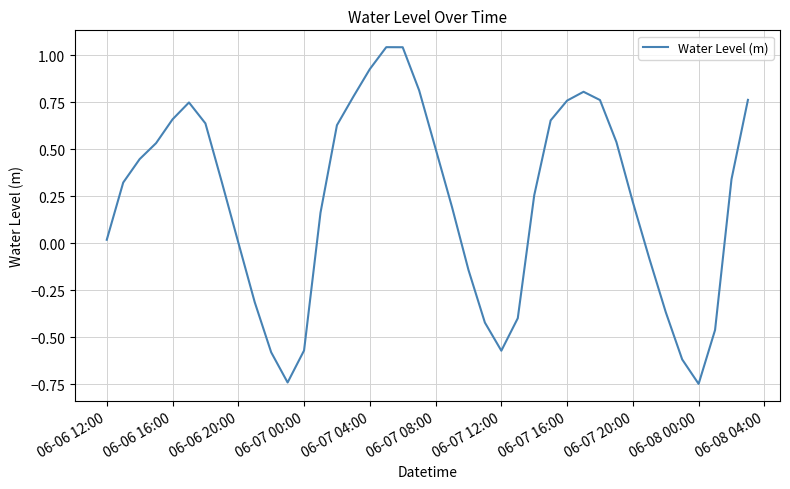

What is the difference between the maximum and minimum values?

1.8